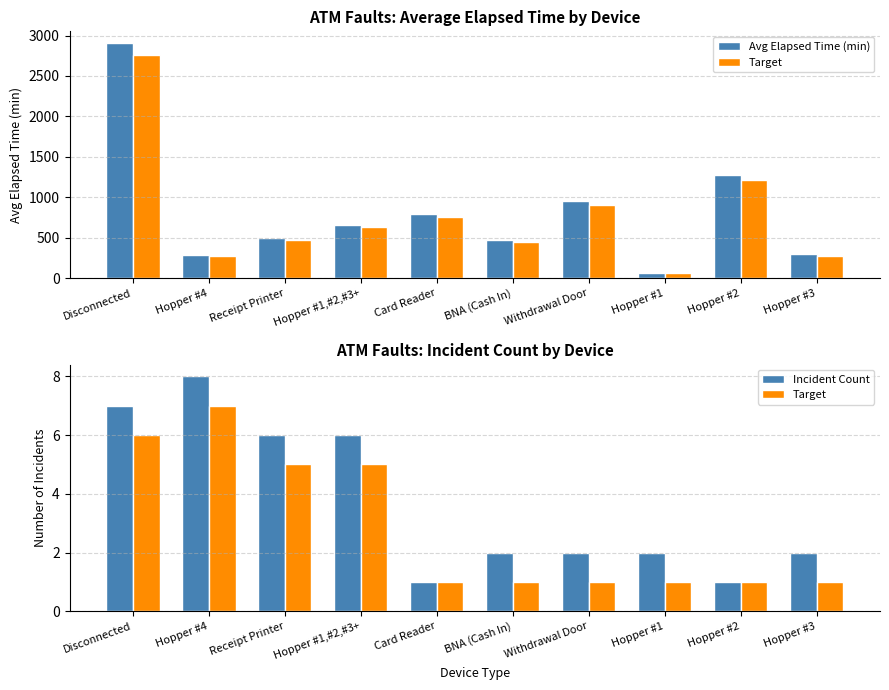

What is the minimum value for Target?

1